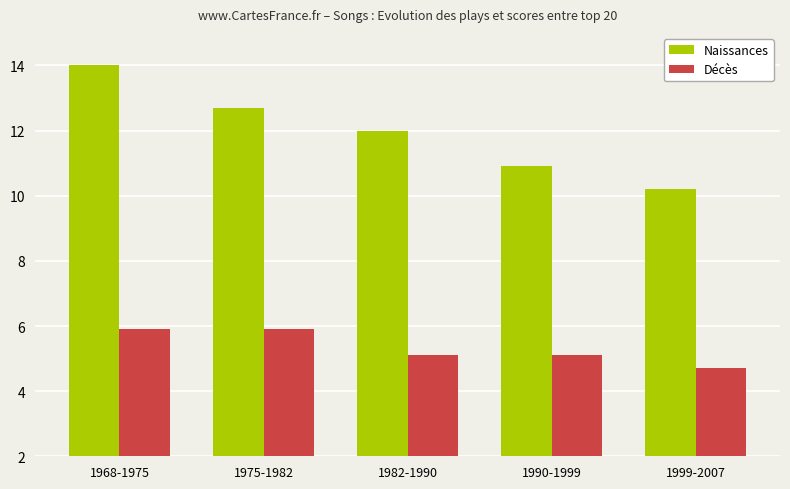

Reading left to right, transcribe all the data shown in this chart.

Naissances: 14.0	12.7	12.0	10.9	10.2
Décès: 5.9	5.9	5.1	5.1	4.7